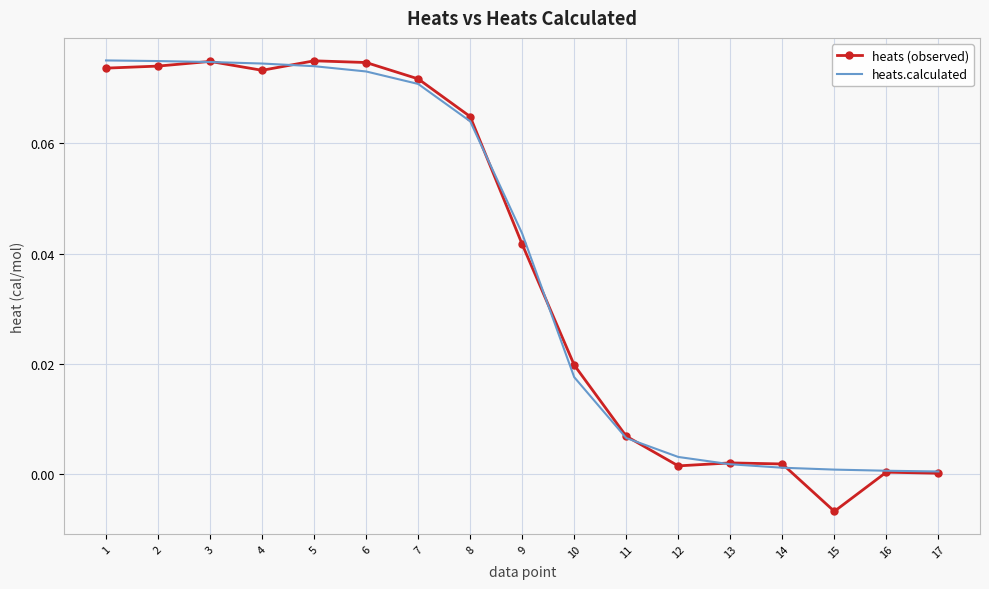

Is it true that heats (observed) equals 0.0 at 9?

True